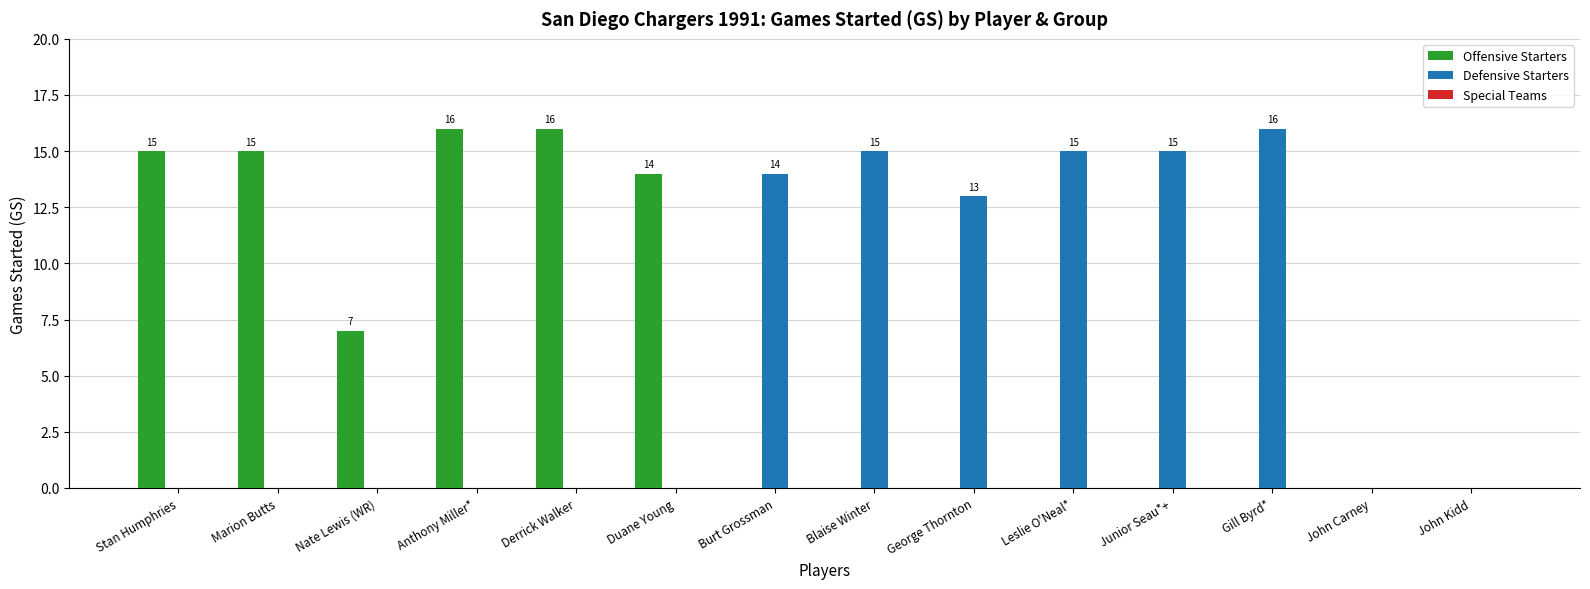

Is it true that Offensive Starters equals 22 at Marion Butts?

False